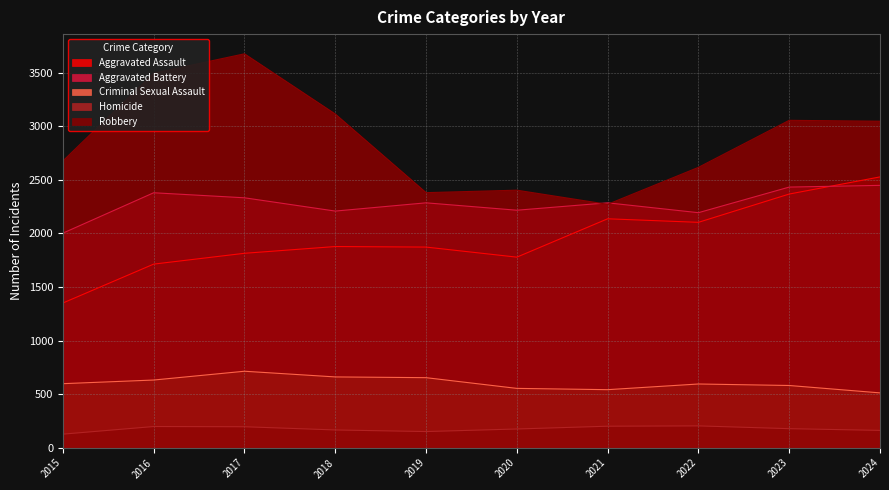

Which has a higher value, 2020 or 2022?

2022